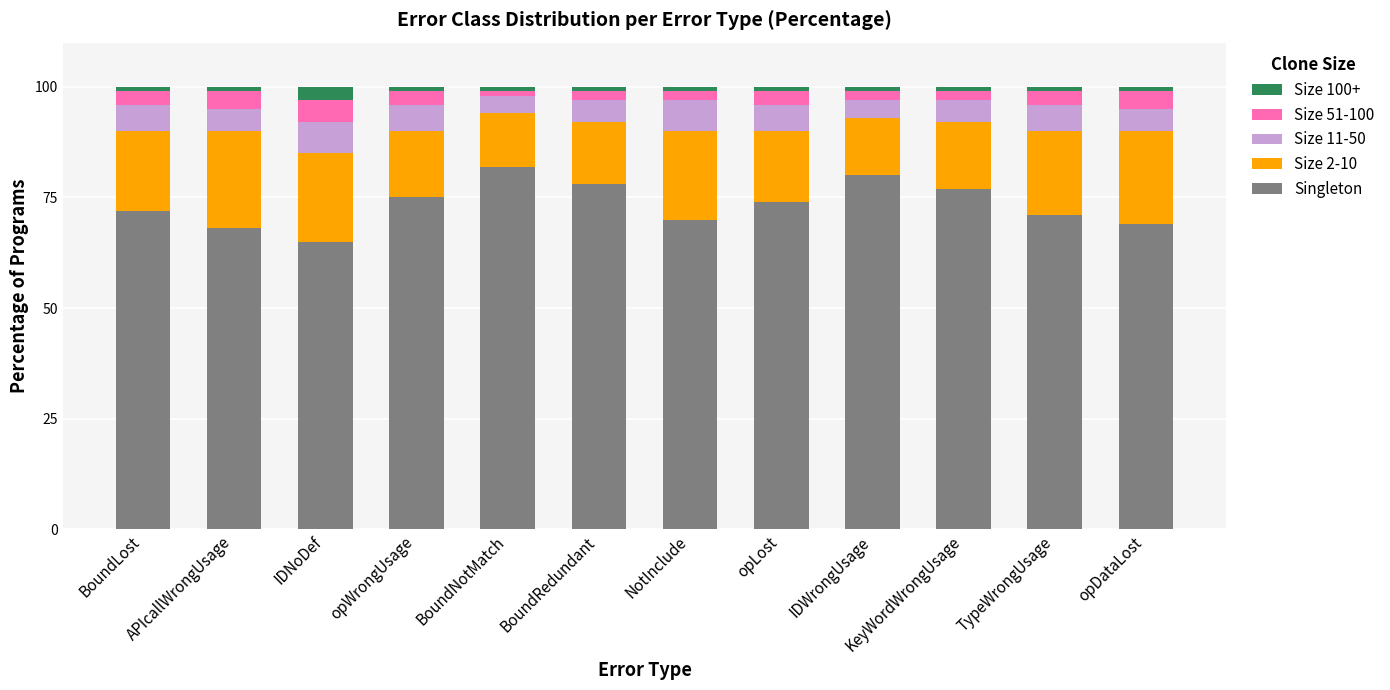

Is it true that Singleton equals 77 at KeyWordWrongUsage?

True